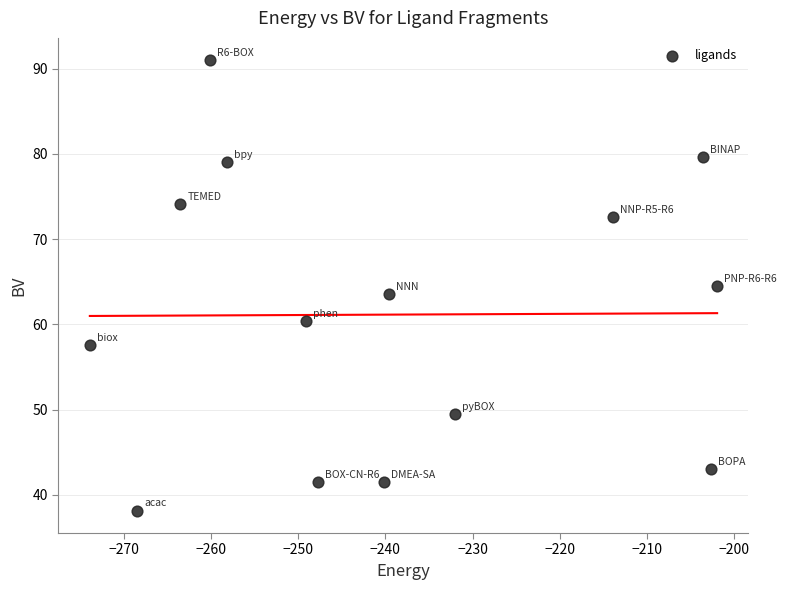

What is the range of X values (max minus min)?

71.9